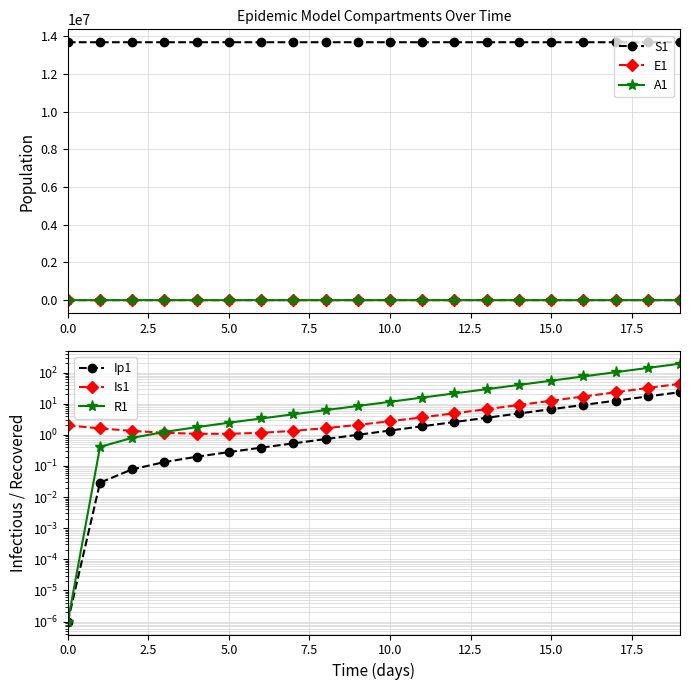

What is the difference between the maximum and minimum values in the A1 series?

230.1